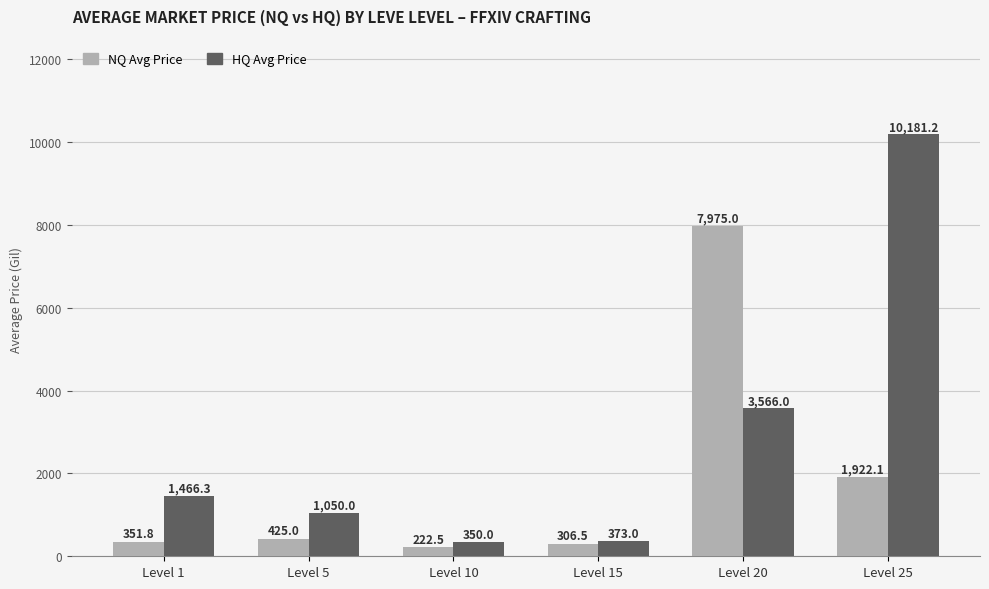

The value of HQ Avg Price at Level 25 is 10181.2. True or false?

True